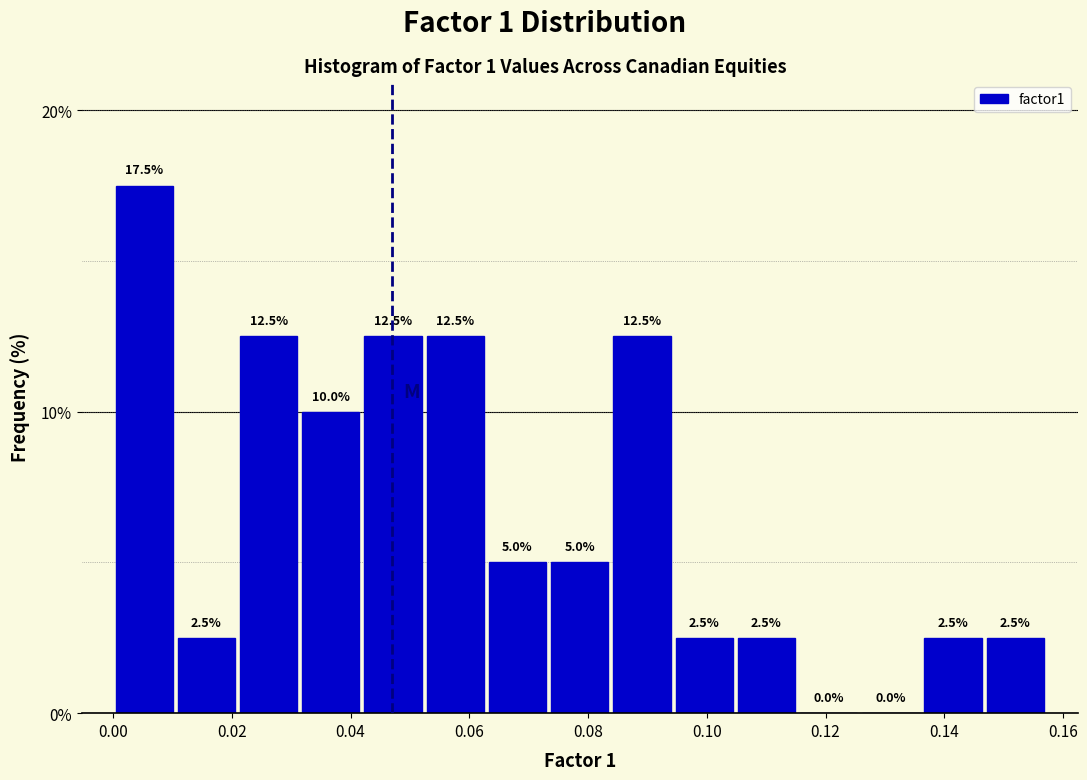

Which range on the x-axis has the tallest bar?

0.000 to 0.010